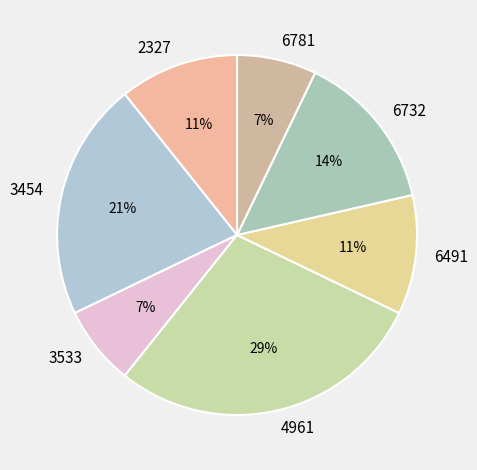

How many slices are in this pie chart?

7